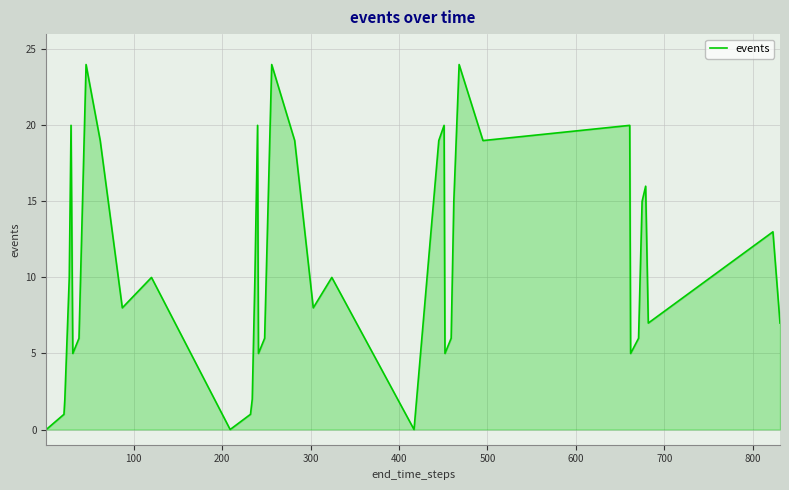

True or false: there are more than 0 points higher than both neighbors.

True